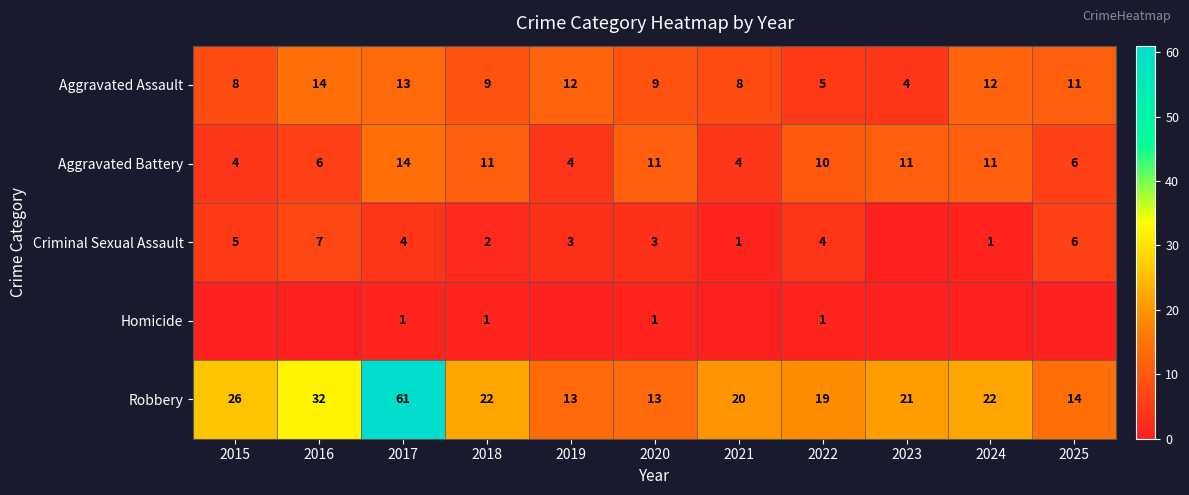

Which label corresponds to the smallest value in the chart?

2023